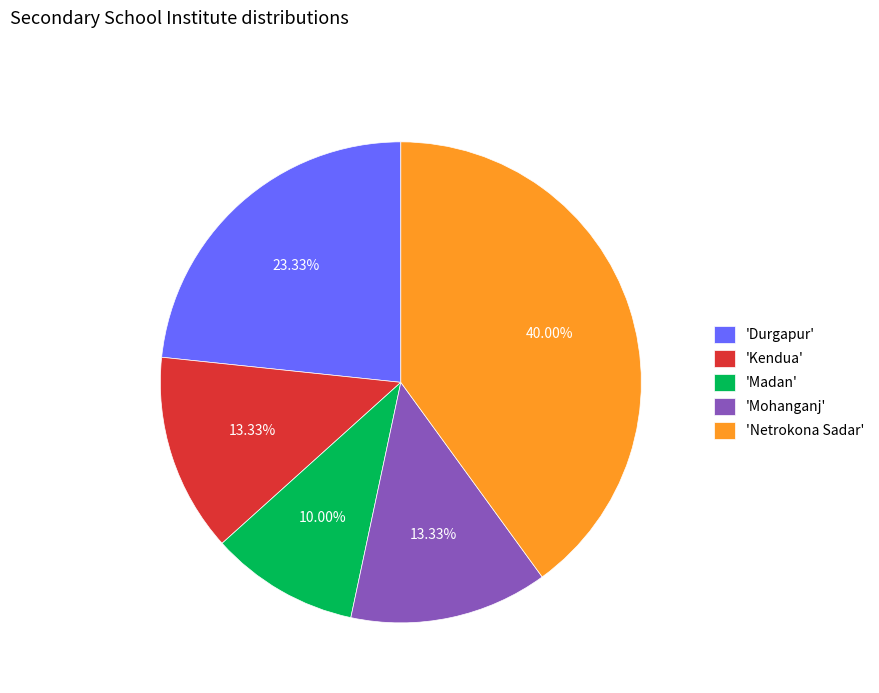

To the nearest percent, what is the difference between the largest and smallest slice percentages?

30%